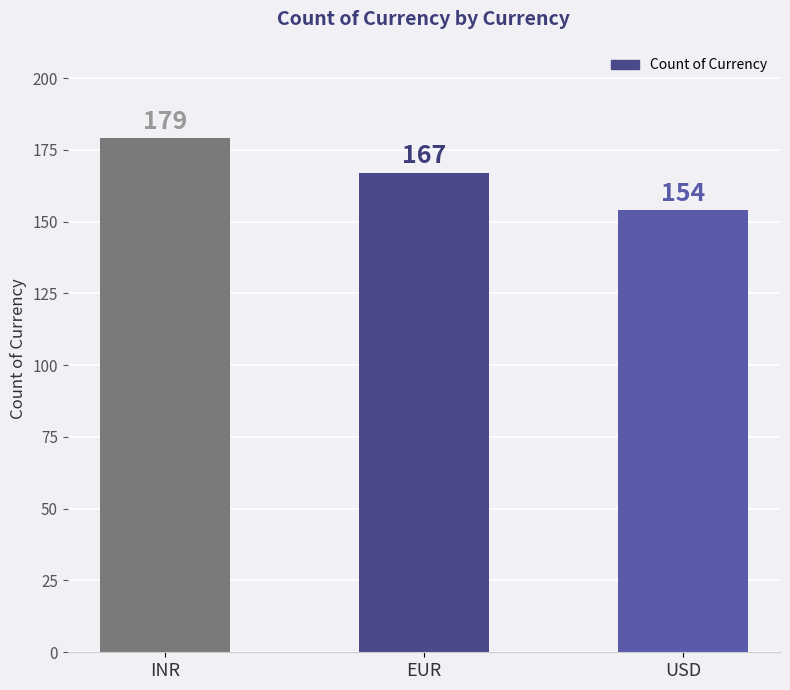

What is the label of the 1st bar from the left?

INR